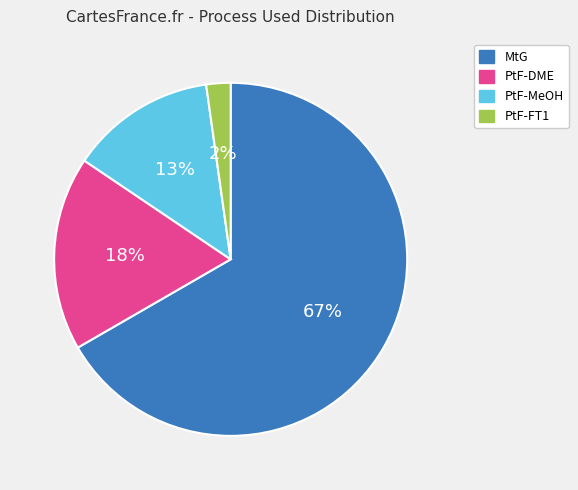

Which category has the biggest portion of the pie?

MtG